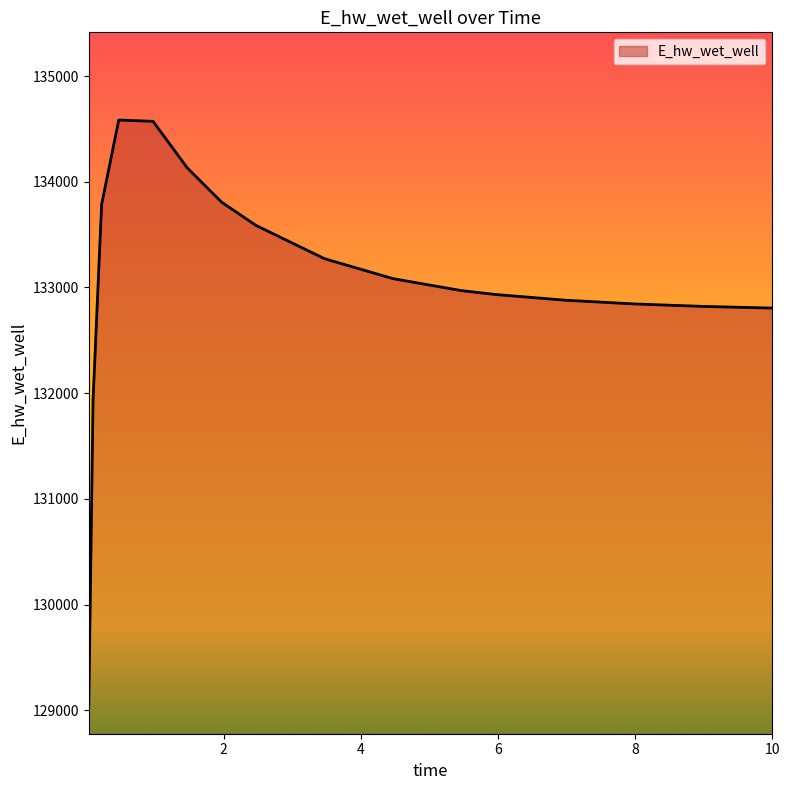

What is the greatest value displayed?

134584.5